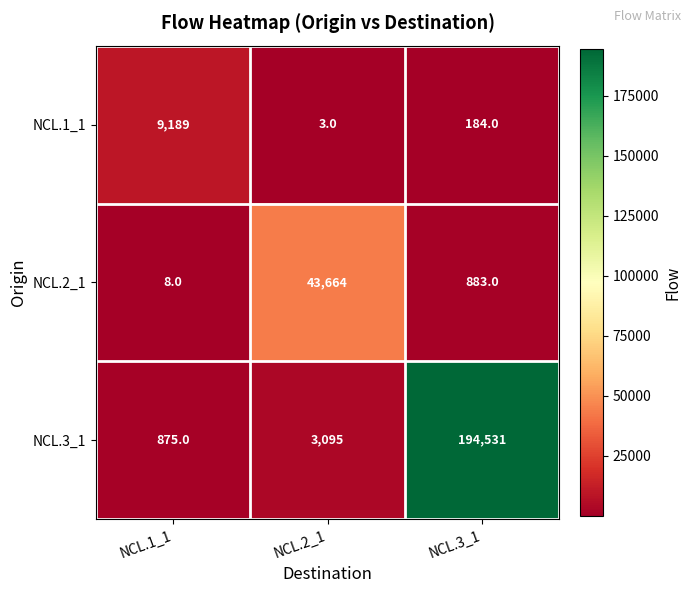

Which label corresponds to the smallest value in the chart?

NCL.2_1